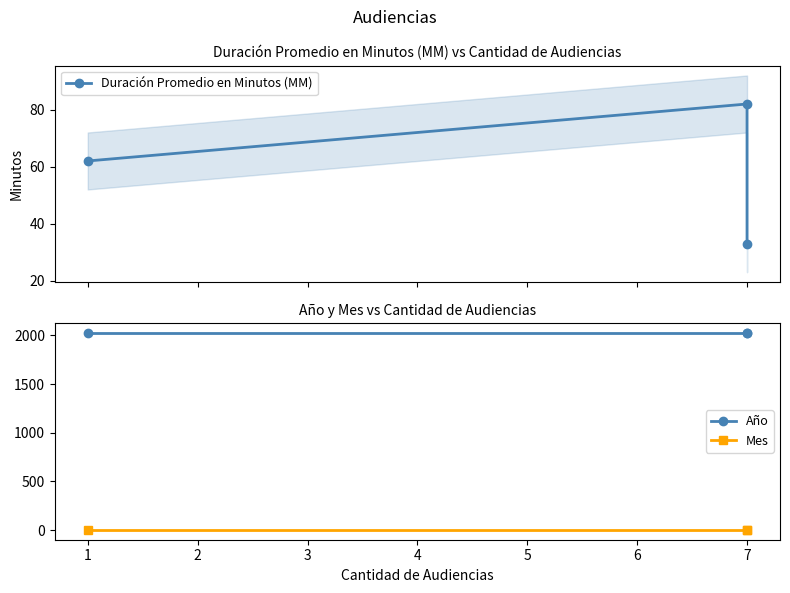

Reading left to right, extract all data points from this chart.

Duración Promedio en Minutos (MM): 62	82	33
Año: 2020	2020	2020
Mes: 3	3	3